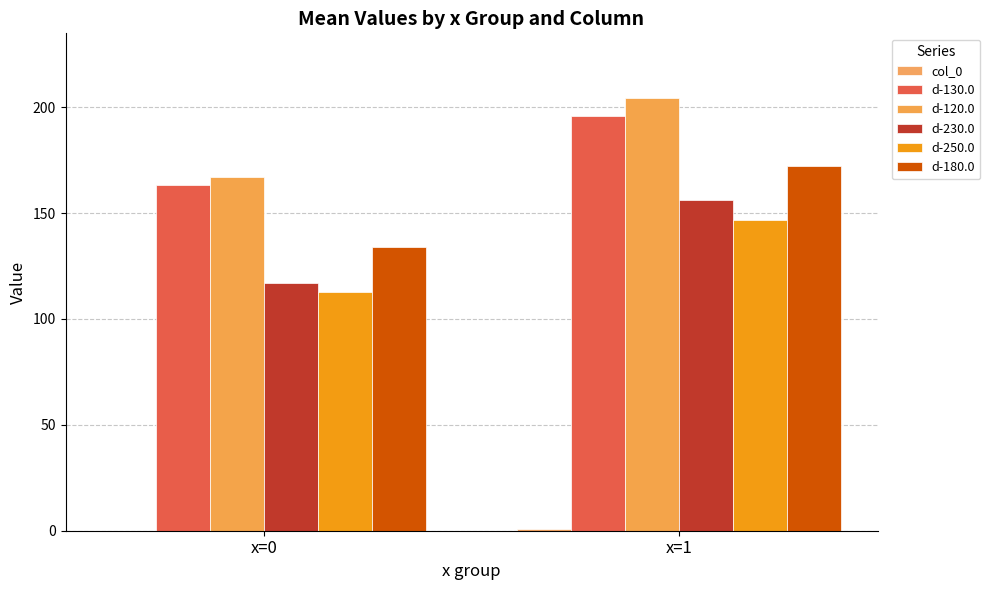

Is it true that d-250.0 equals 255.3 at x=1?

False